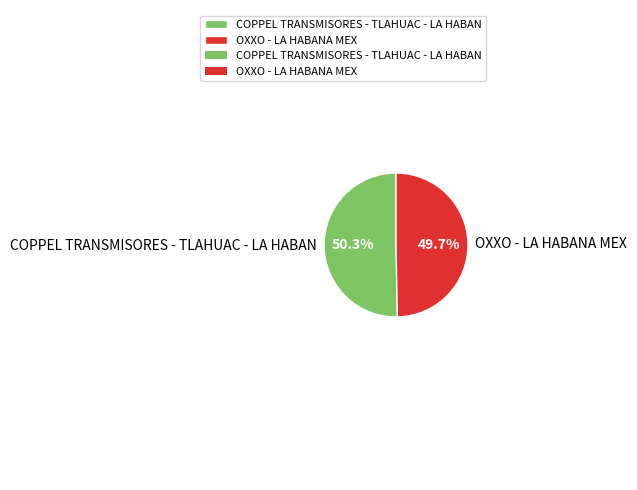

Is it true that COPPEL TRANSMISORES - TLAHUAC - LA HABAN is 65% of the pie?

False